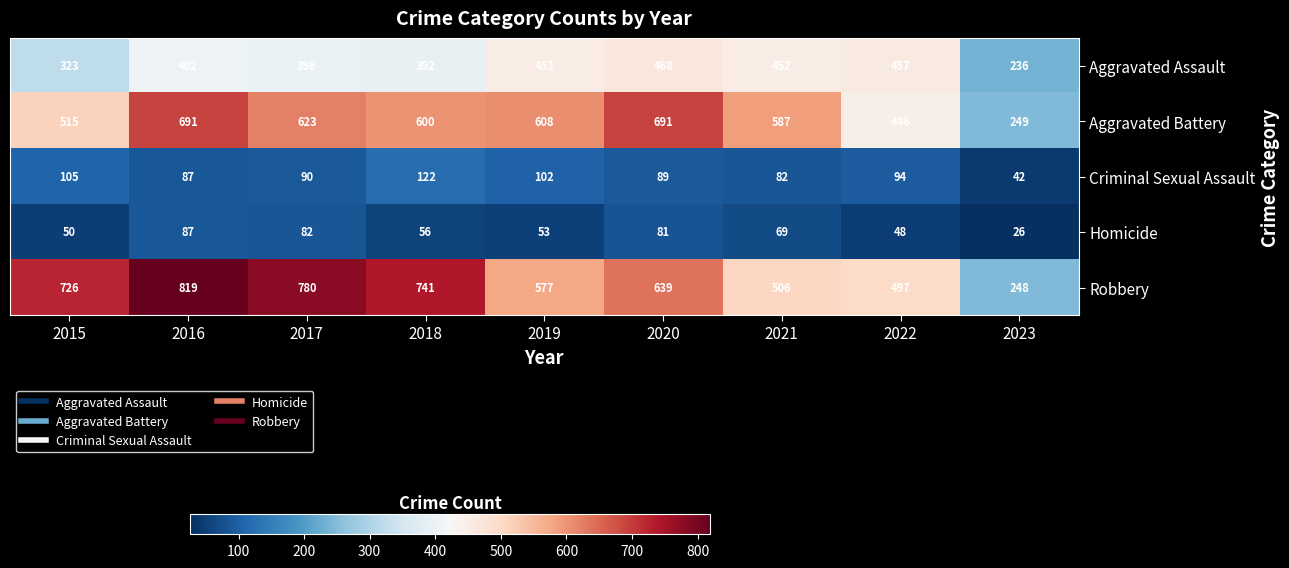

What is the difference between the maximum and minimum values in the Aggravated Assault series?

232